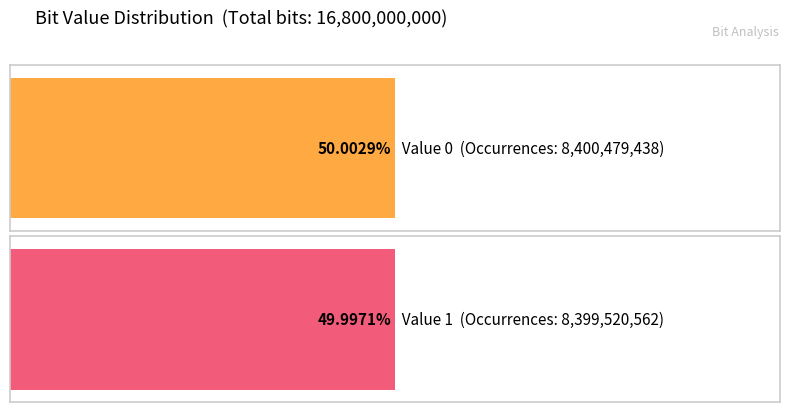

What is the sum of the Fraction values at 1 and 0?

1.0